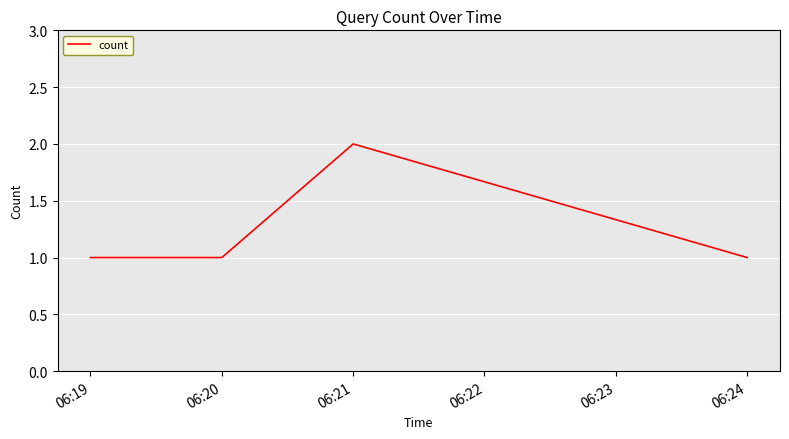

How many values are between 1 and 2?

4